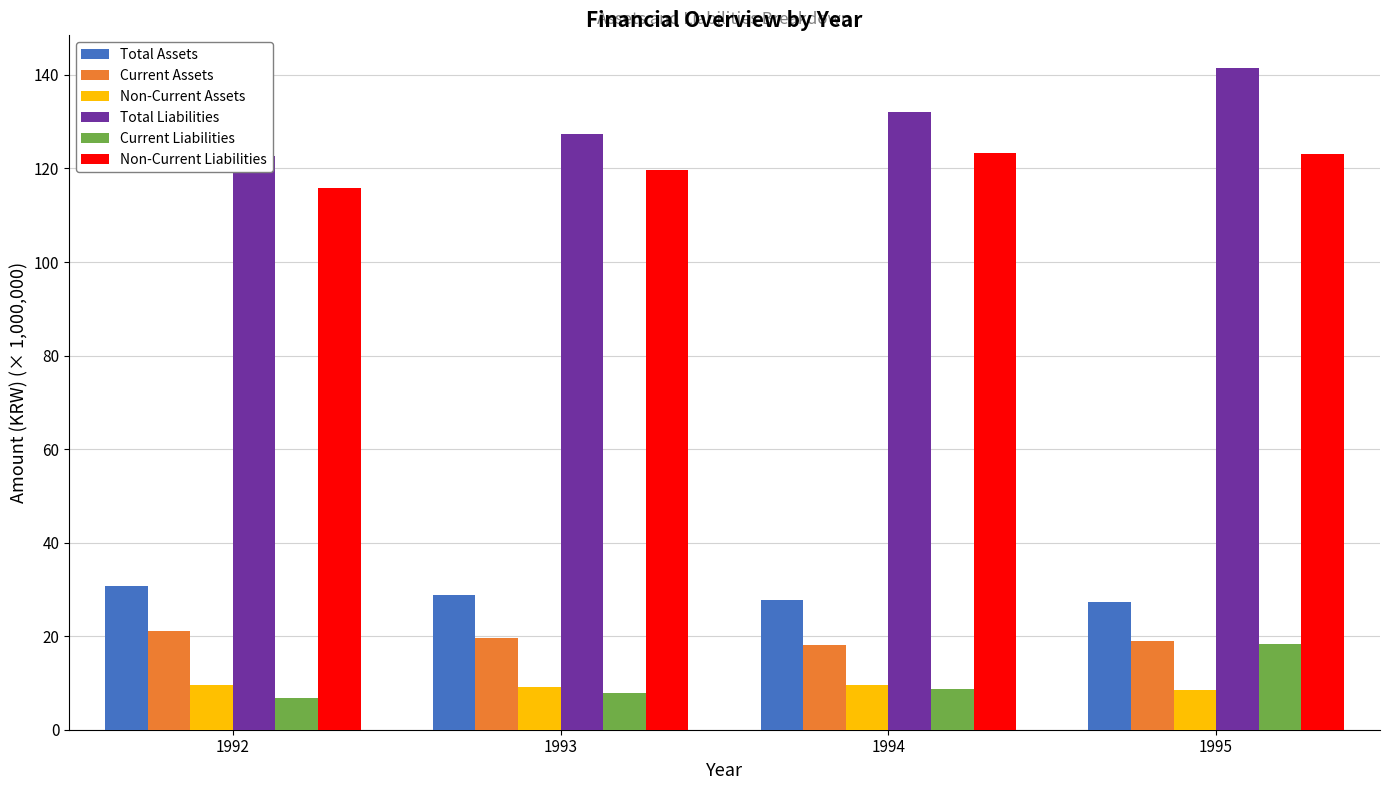

How many groups of bars are there?

4